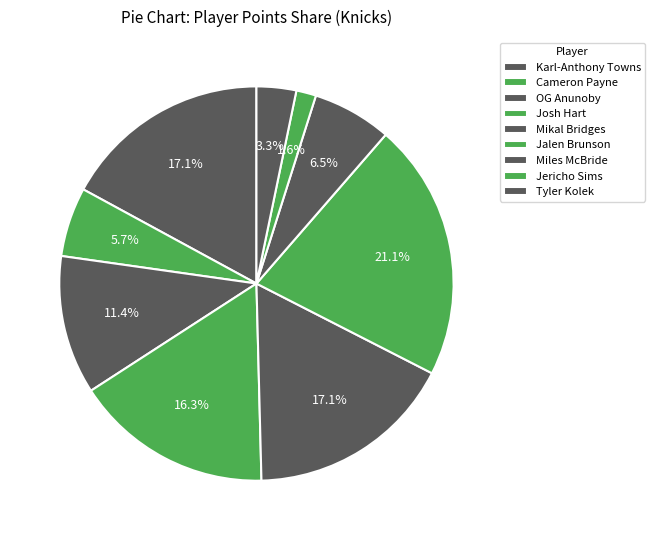

What percentage do Mikal Bridges and Jericho Sims together represent?

18.7%